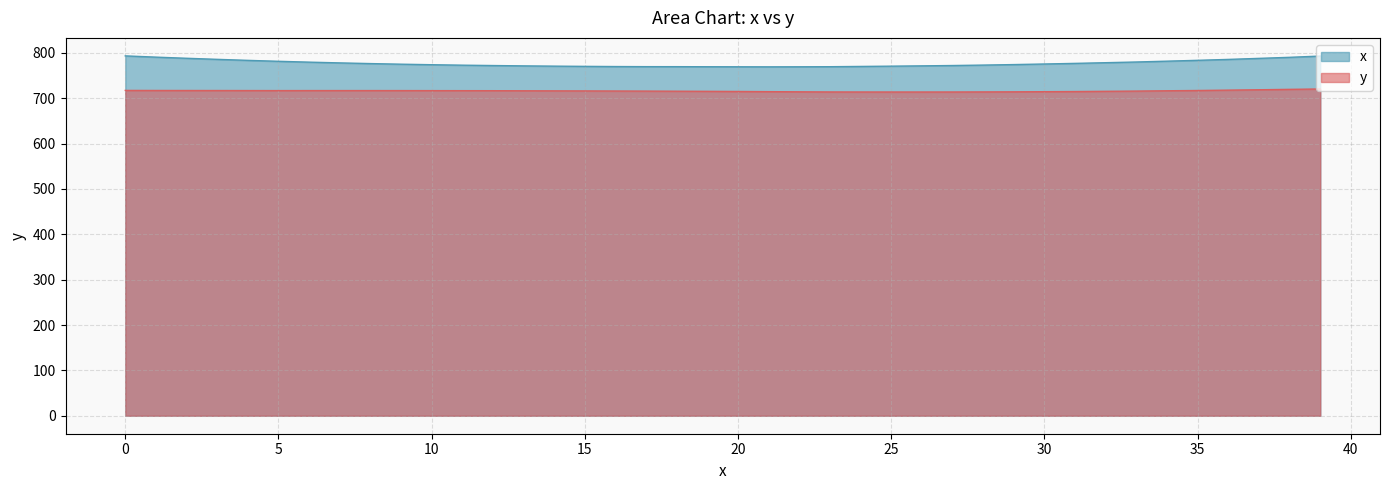

True or false: x and y cross at least once.

False